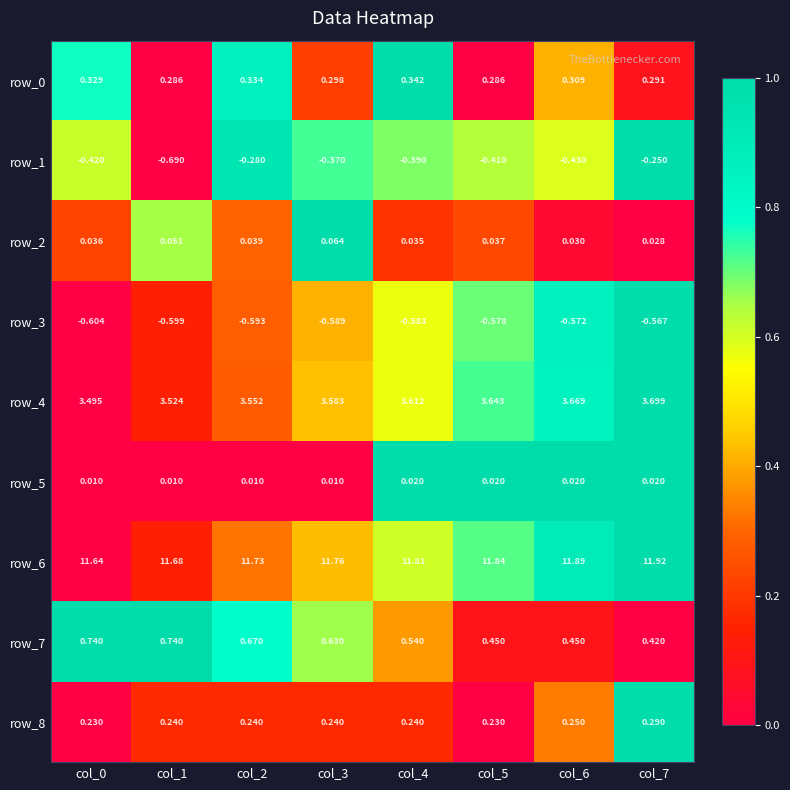

Is the value of row_2 at col_0 greater than the value of row_7 at col_2?

No